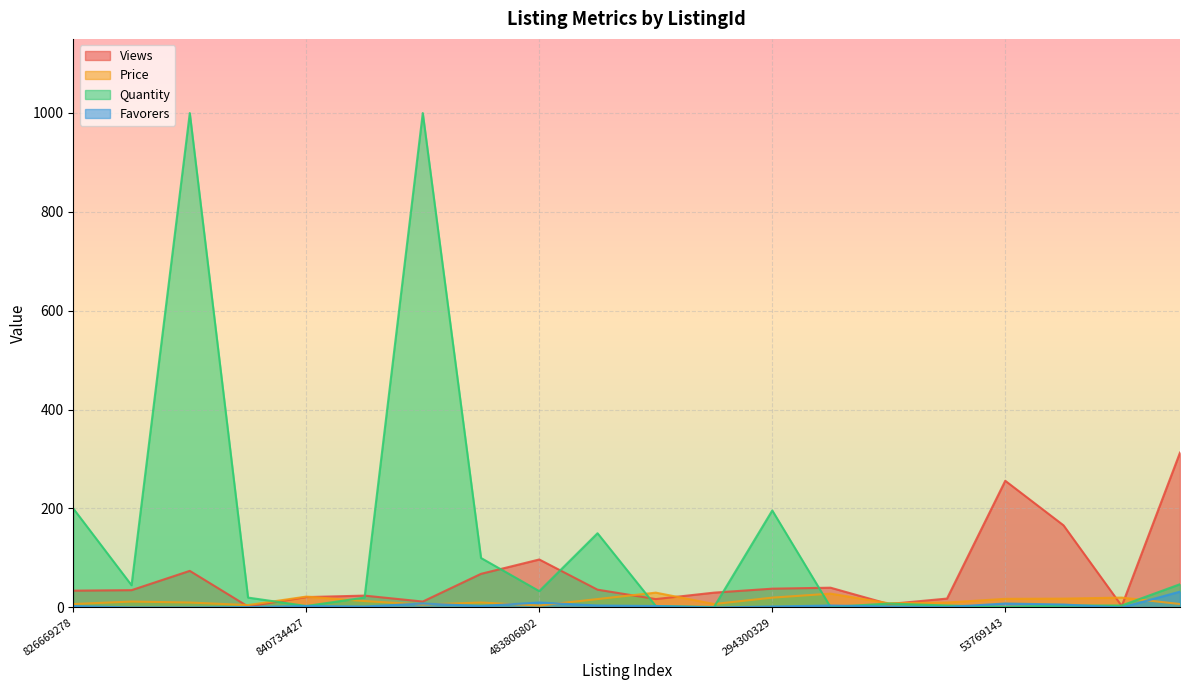

What is the label of the 10th point from the left?

532735004